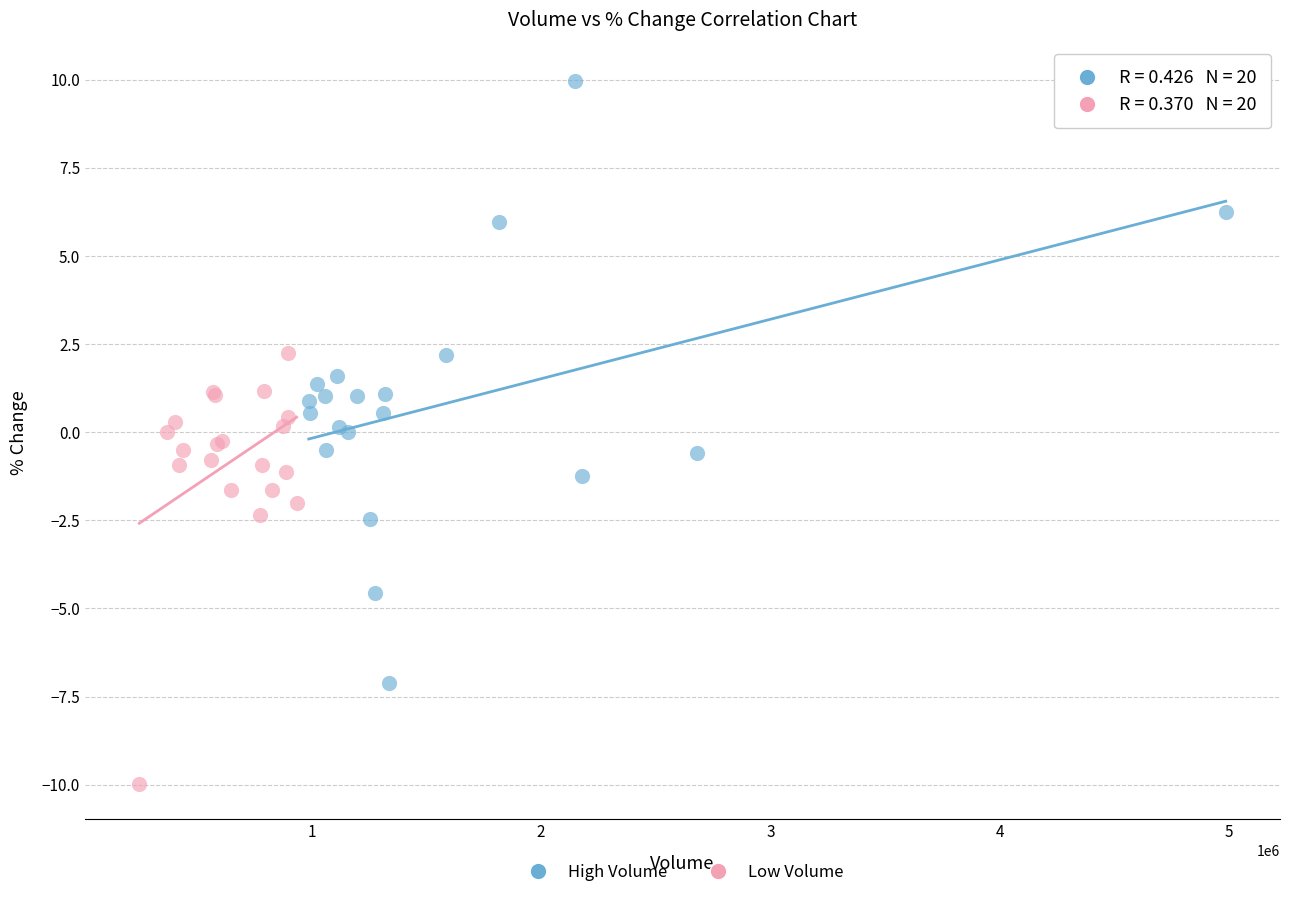

Which series reaches the minimum Y coordinate?

Low Volume